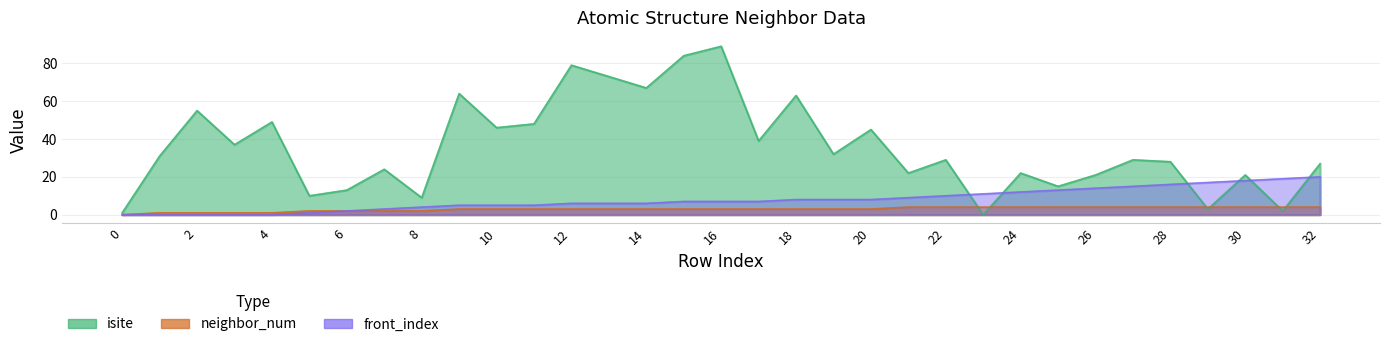

What is the average value of the front_index series?

8